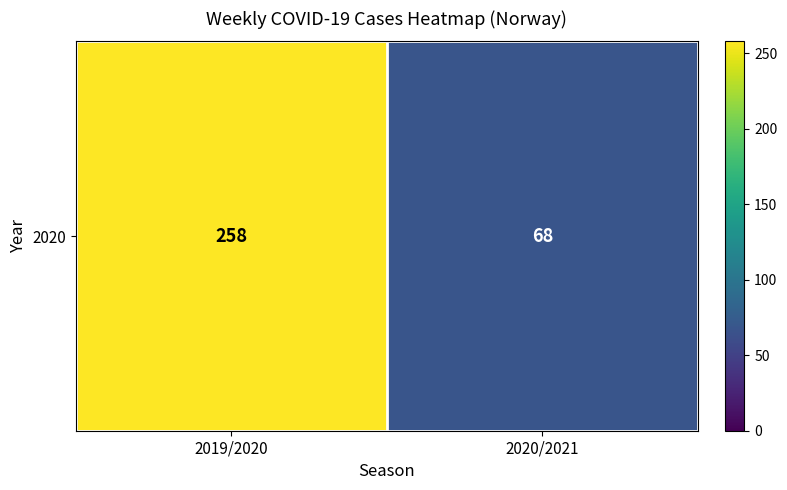

How many values are between 68 and 258?

2